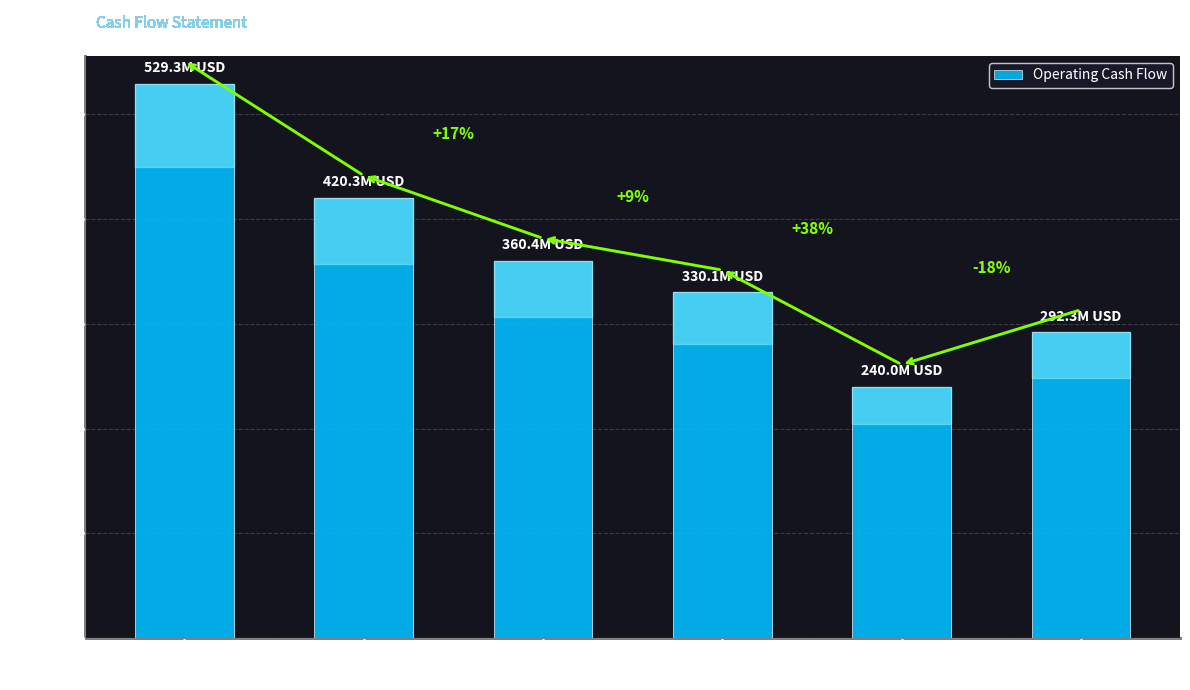

Rank the categories by value from highest to lowest.

2020-03-31, 2019-12-31, 2019-09-30, 2019-06-30, 2018-12-31, 2019-03-31